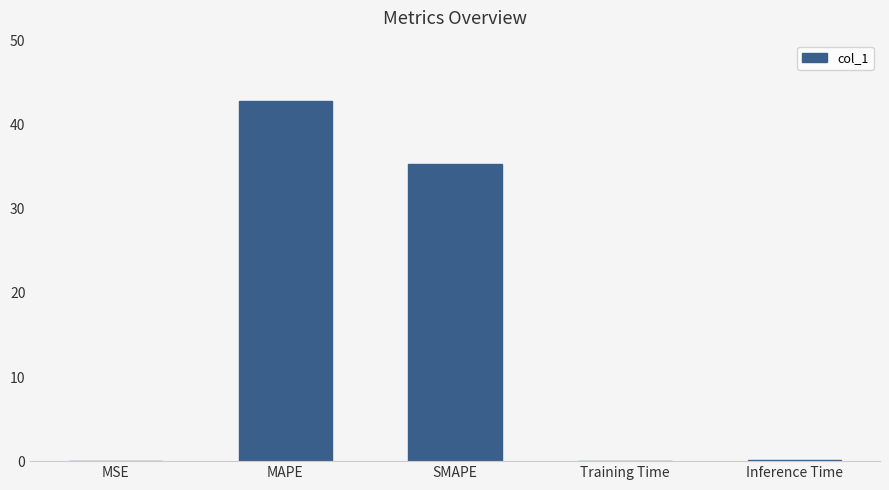

What is the sum of all values?

78.3